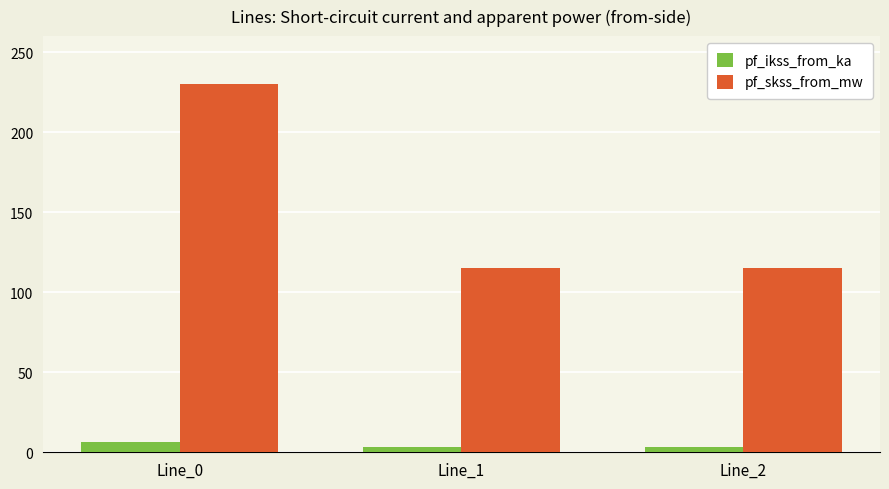

What is the spread (max minus min) of values at Line_1?

111.7